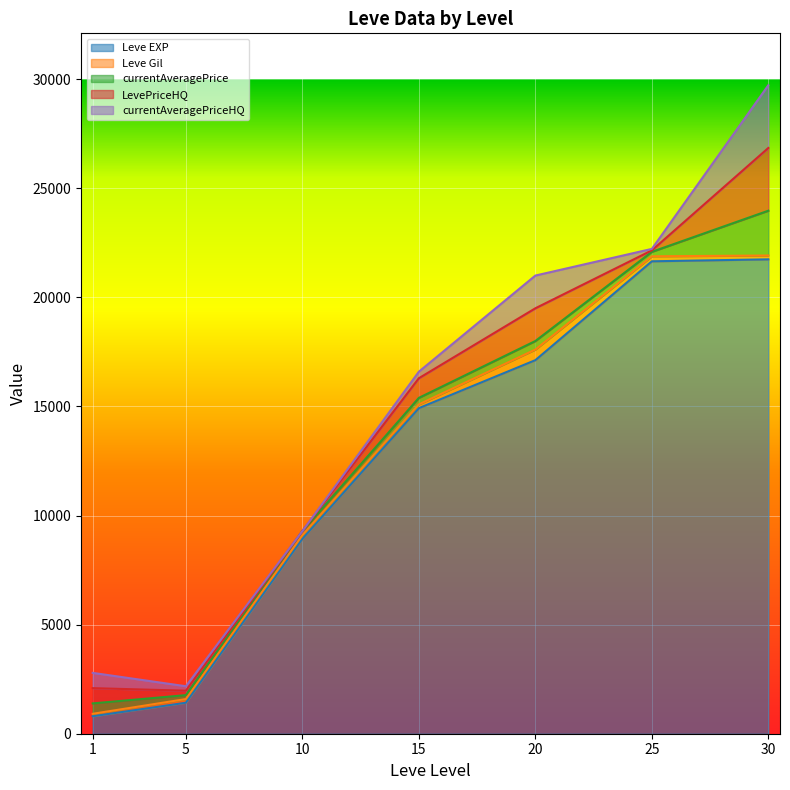

What is the greatest value displayed?

21740.0